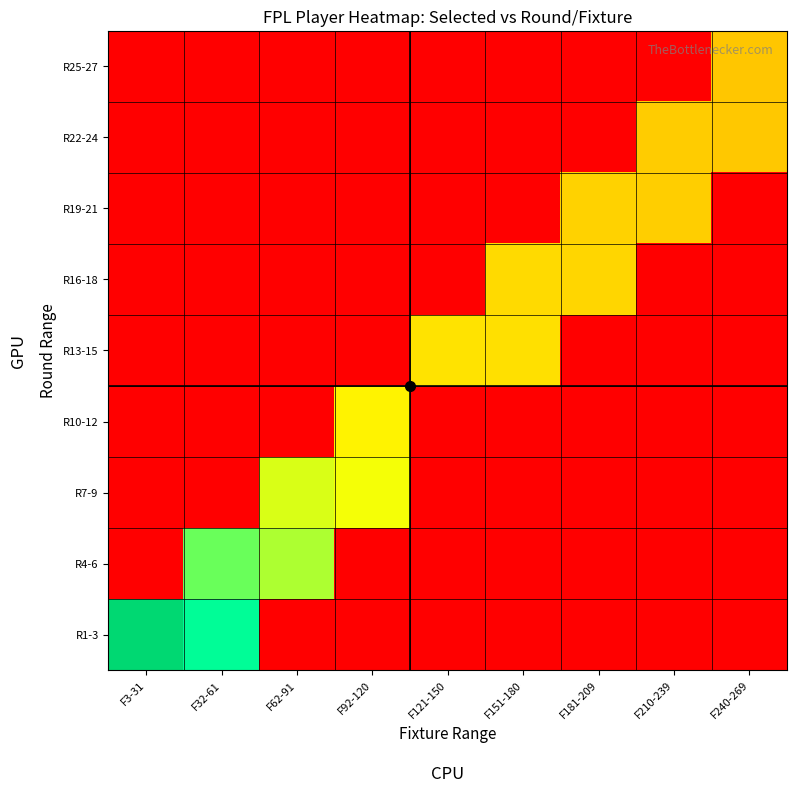

What is the total value across all series at F32-61?

82051.0